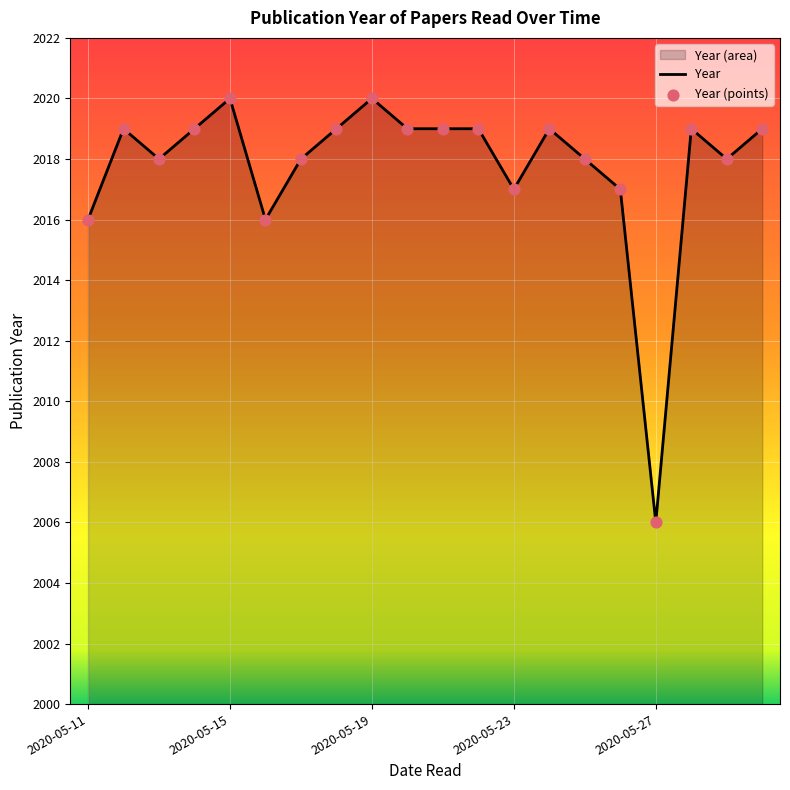

What is the ratio of the value at 2020-05-11 to the value at 2020-05-18?

1.0